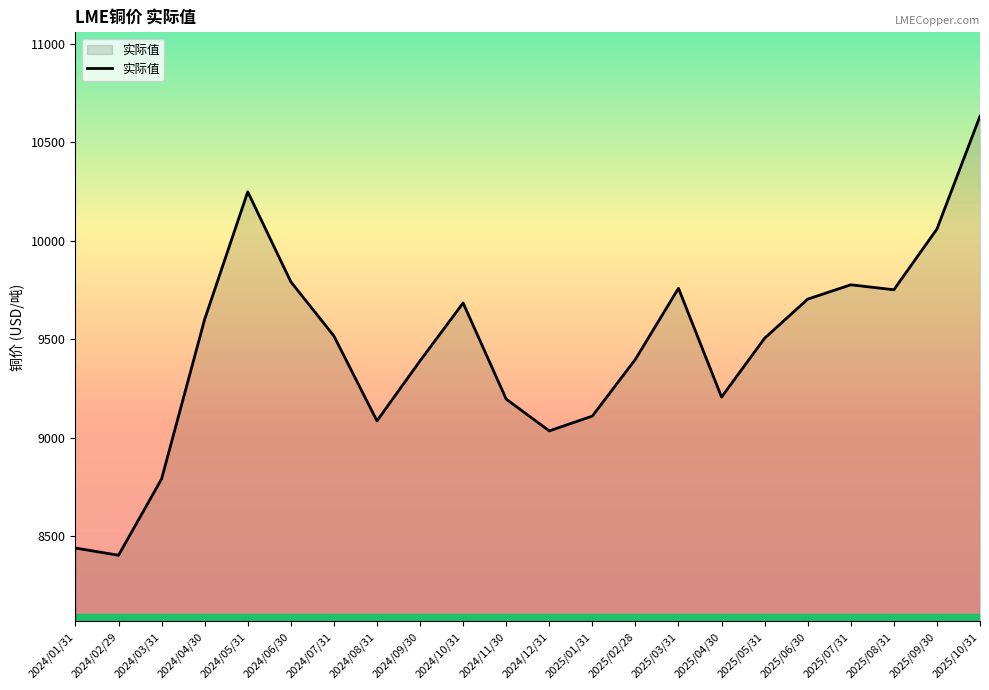

Which has a higher value, 2024/08/31 or 2024/02/29?

2024/08/31